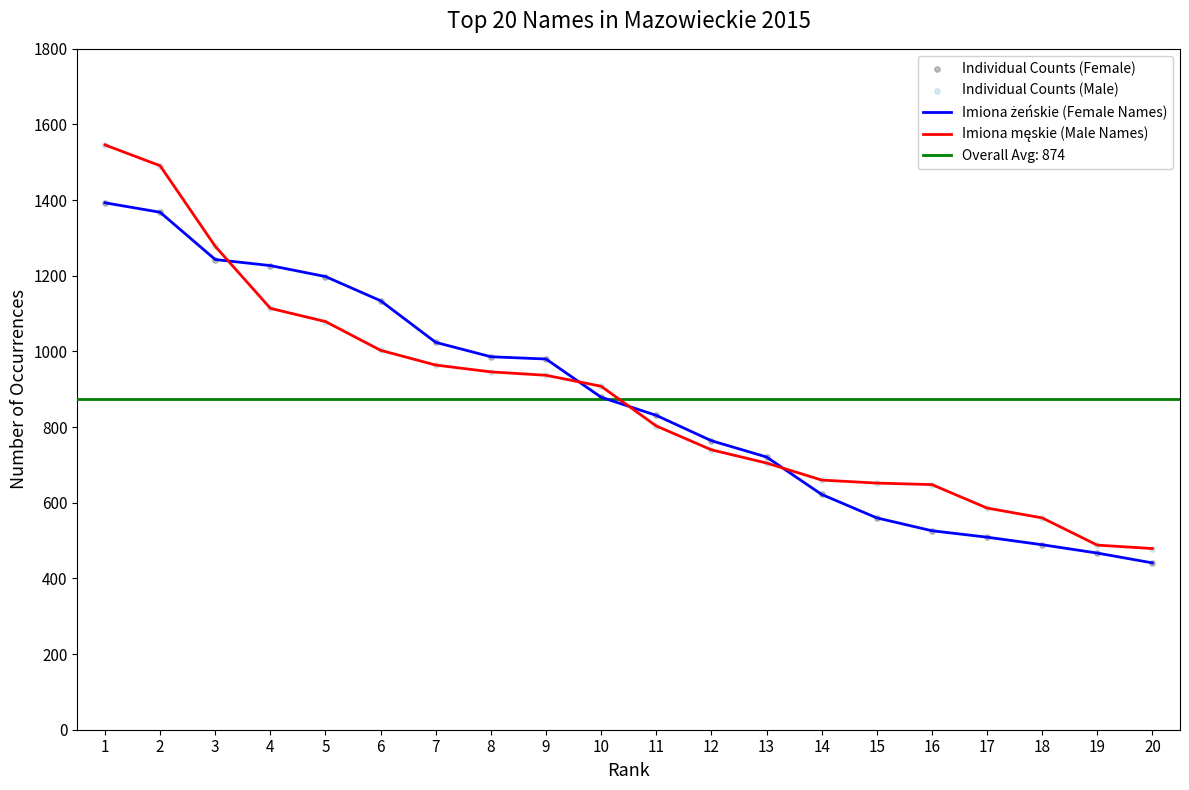

Which series reaches the maximum Y coordinate?

Imiona męskie (Male Names)